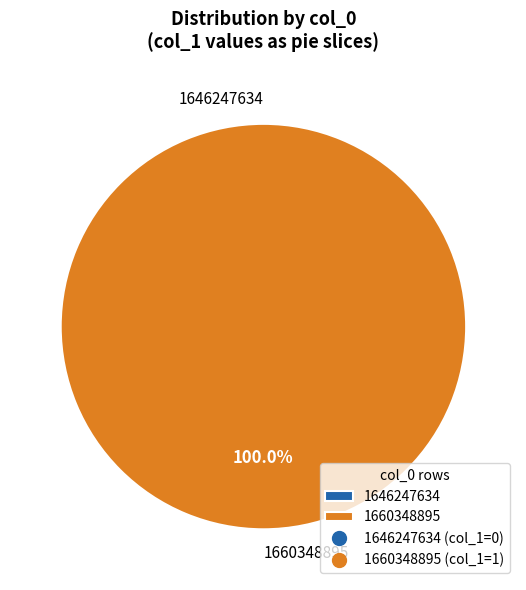

What percentage is the 1660348895 slice, to the nearest percent?

100%